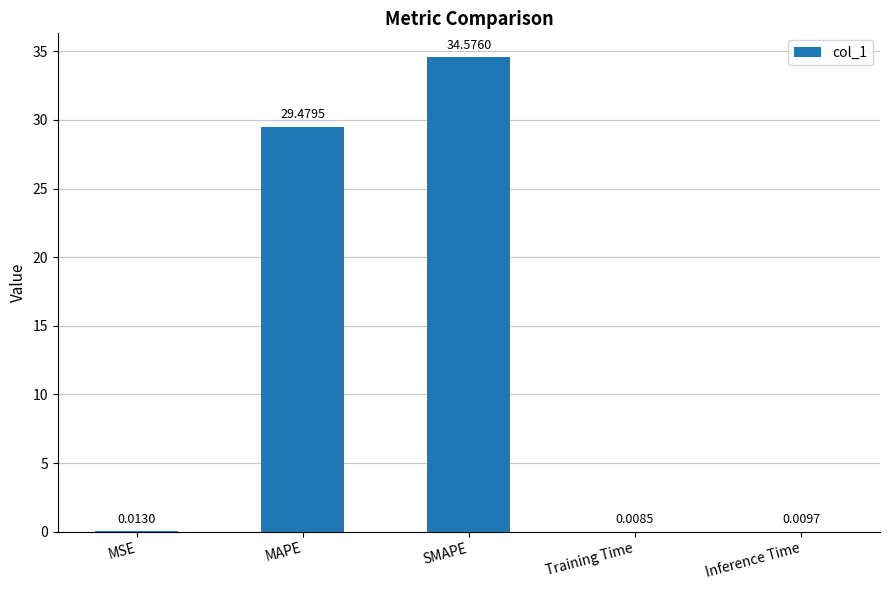

At which category does the chart reach its peak across all series?

SMAPE